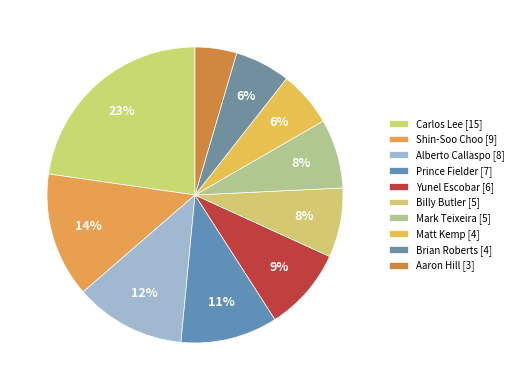

Approximately how many times larger is the value at Carlos Lee compared to Aaron Hill?

5.0